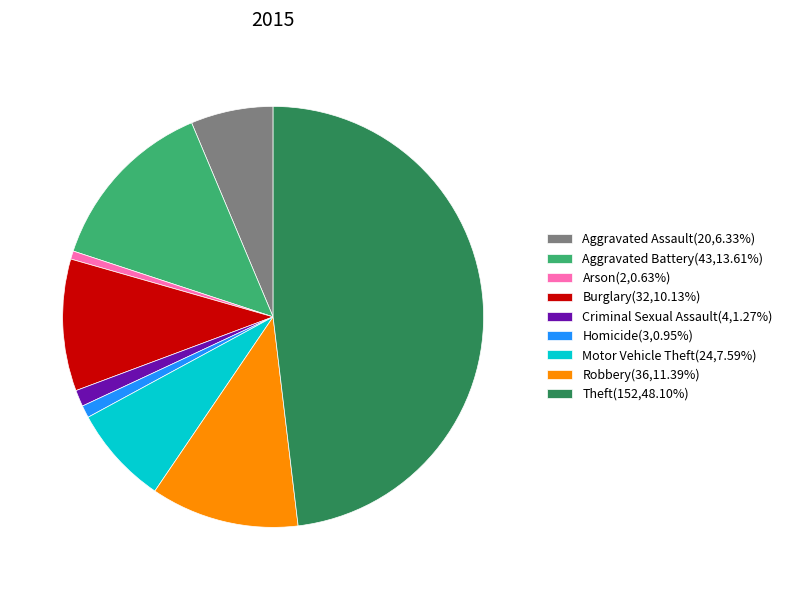

The Aggravated Battery slice represents 14% of the pie. True or false?

True